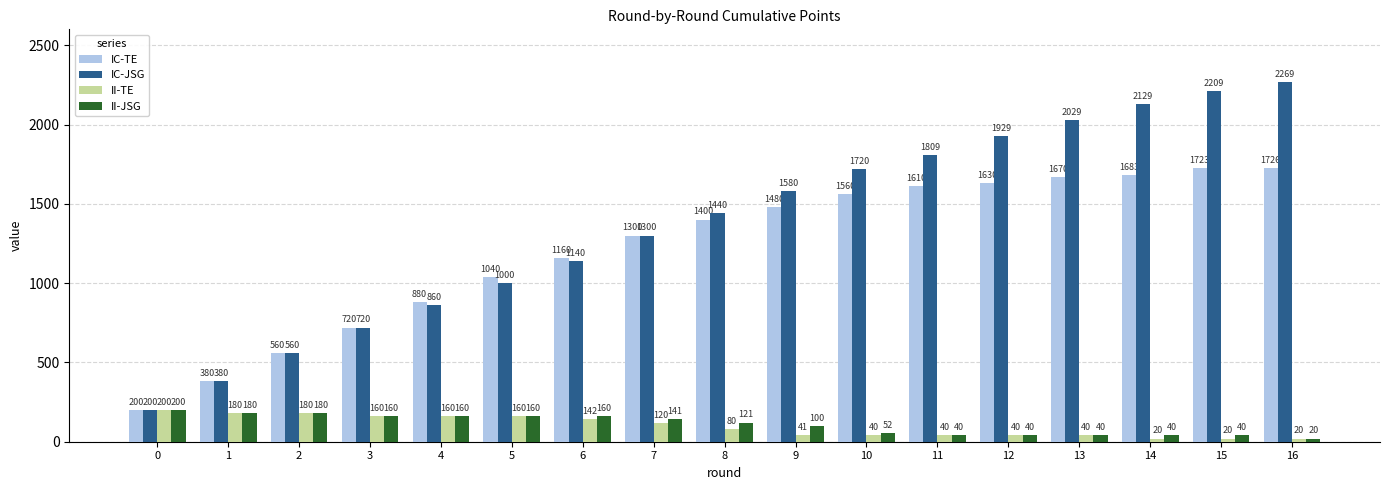

How many categories are shown in the chart?

17